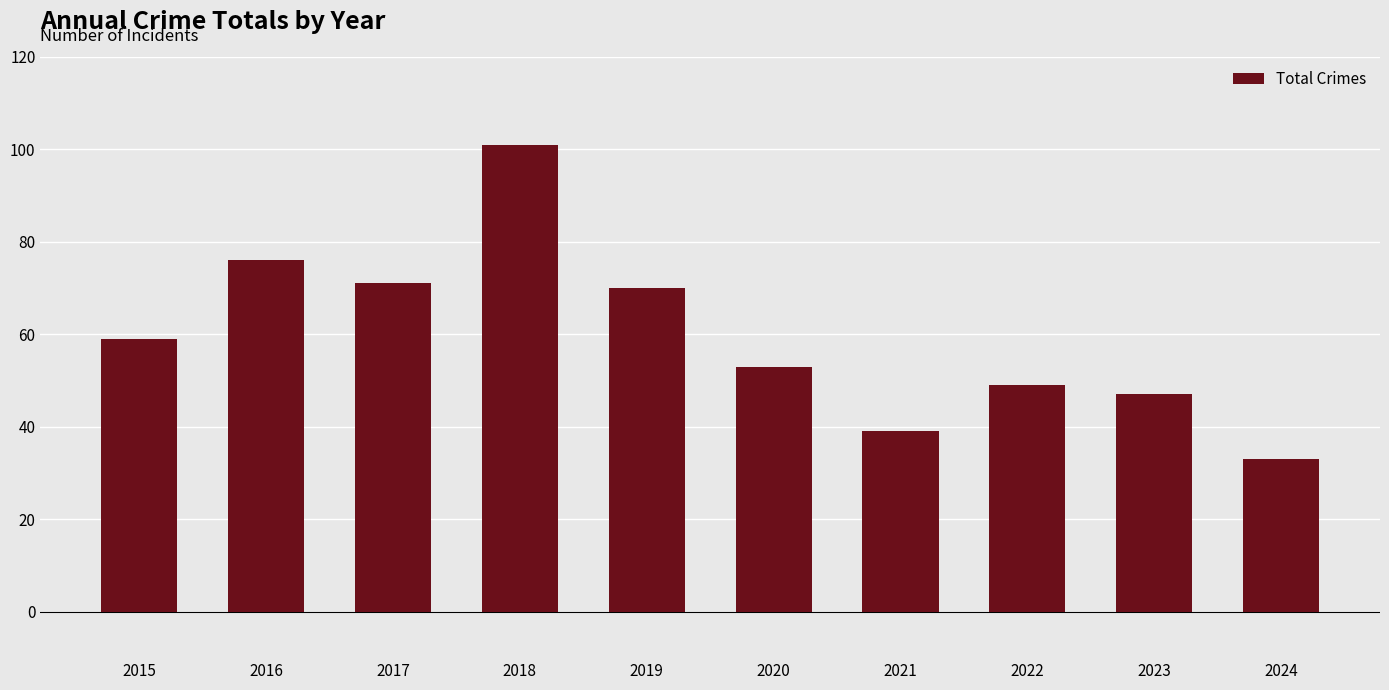

What is the ratio of the value at 2015 to the value at 2016?

0.8